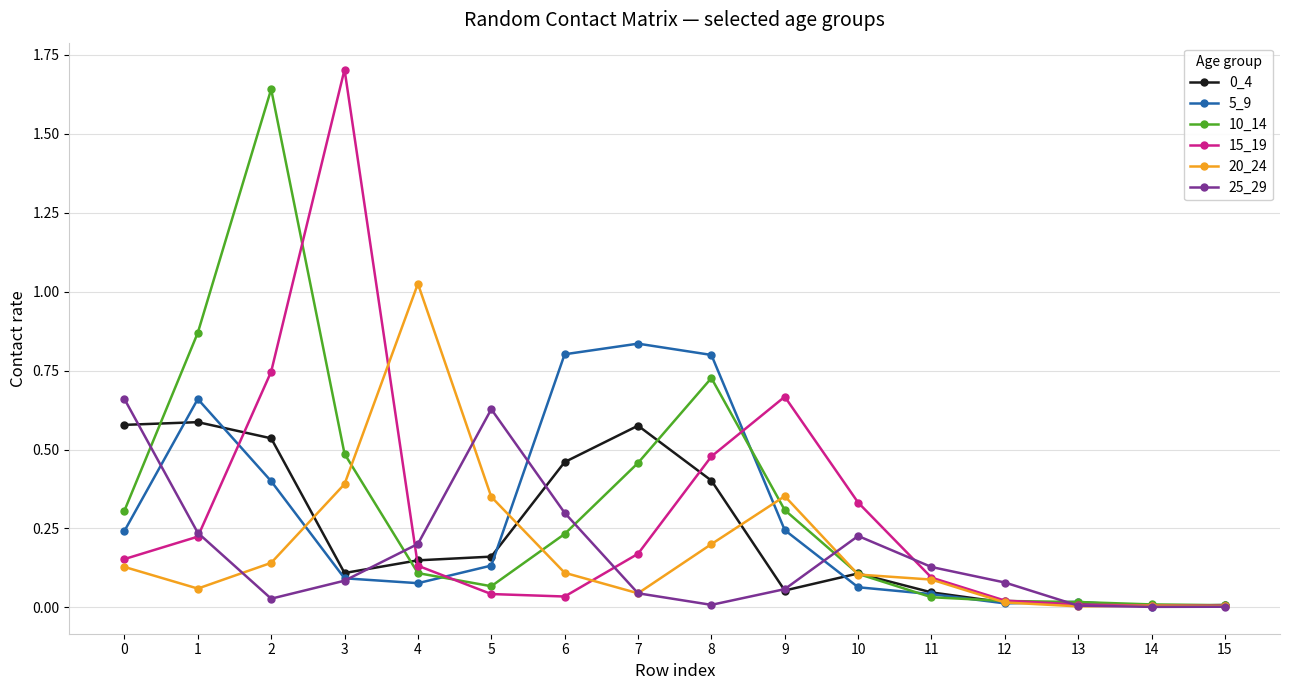

What is the sum of all 25_29 values?

2.7